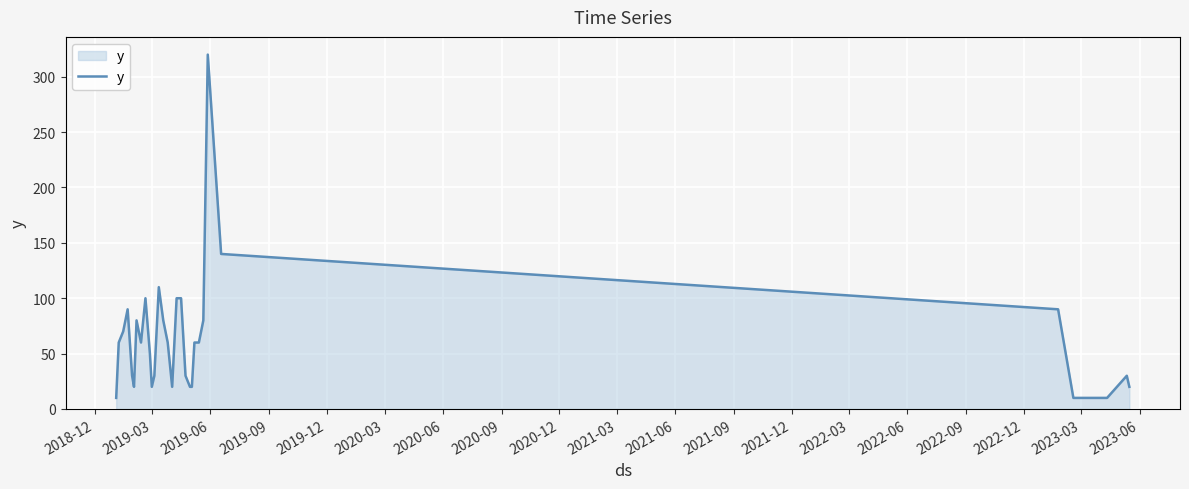

What is the maximum value shown in the chart?

320